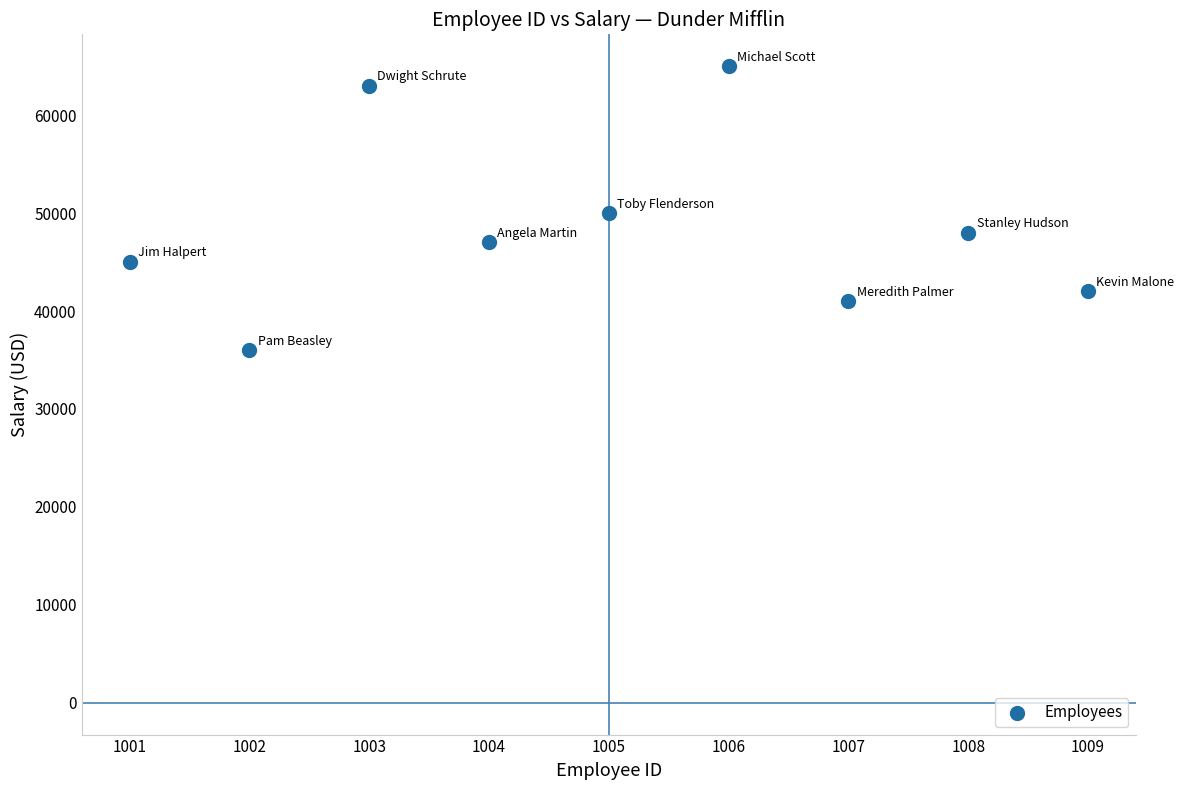

What is the range of X values (max minus min)?

8